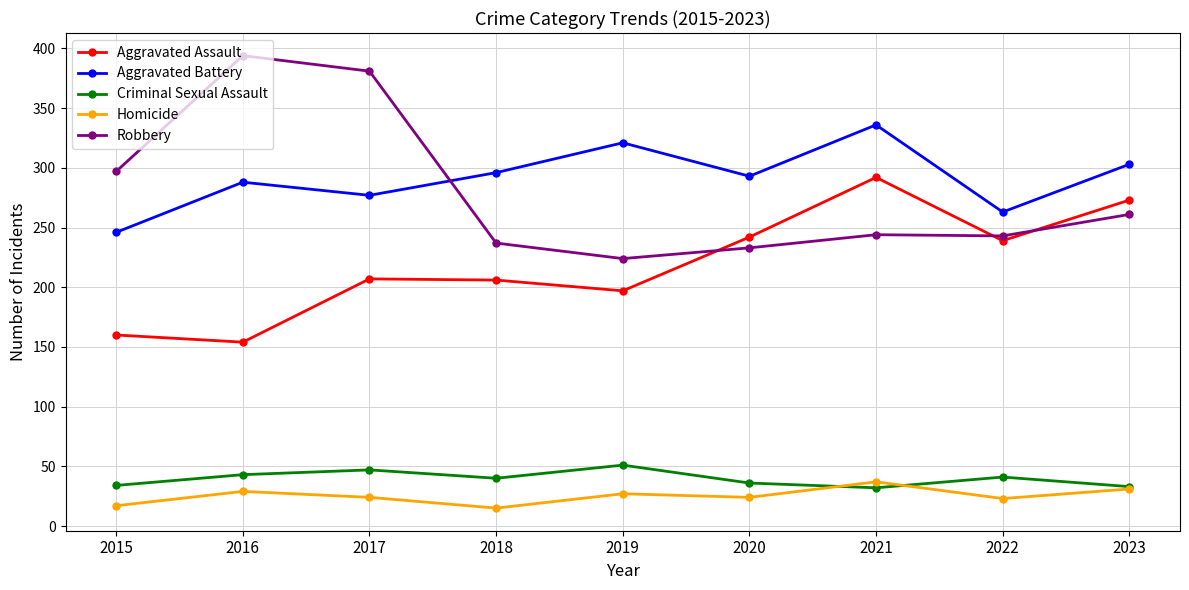

What is the maximum value shown in the chart?

394